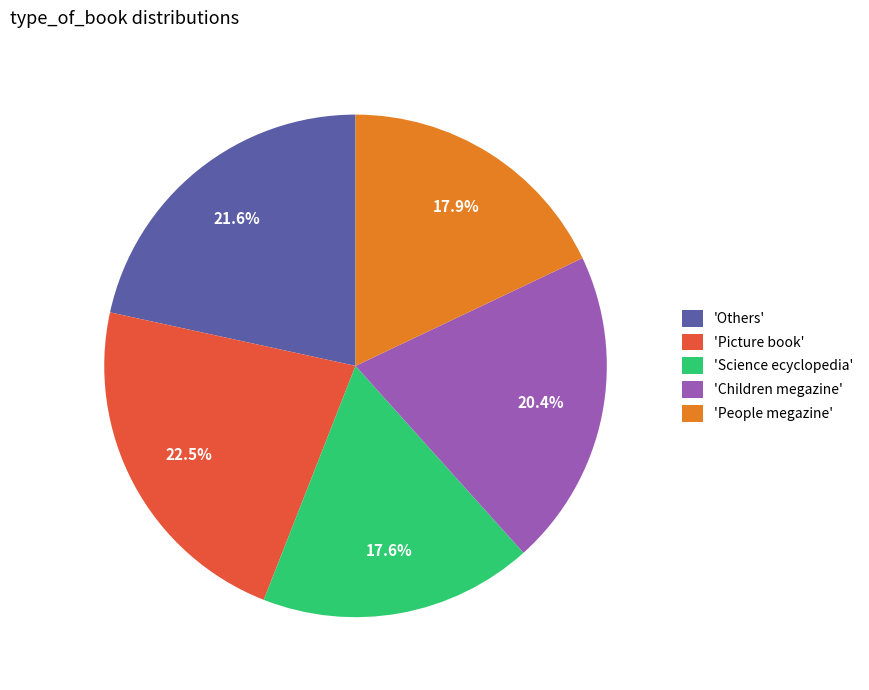

Does 'Others' represent more than half of the total?

No